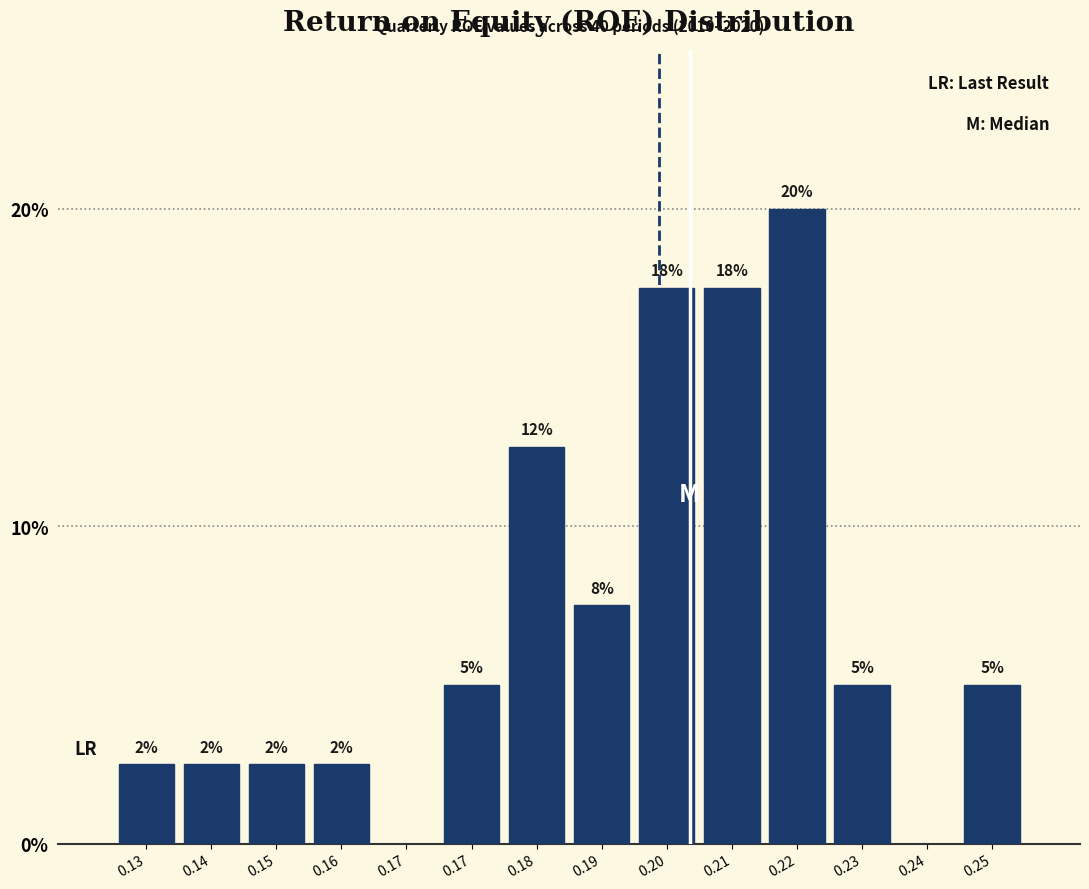

Are the bars horizontal?

No